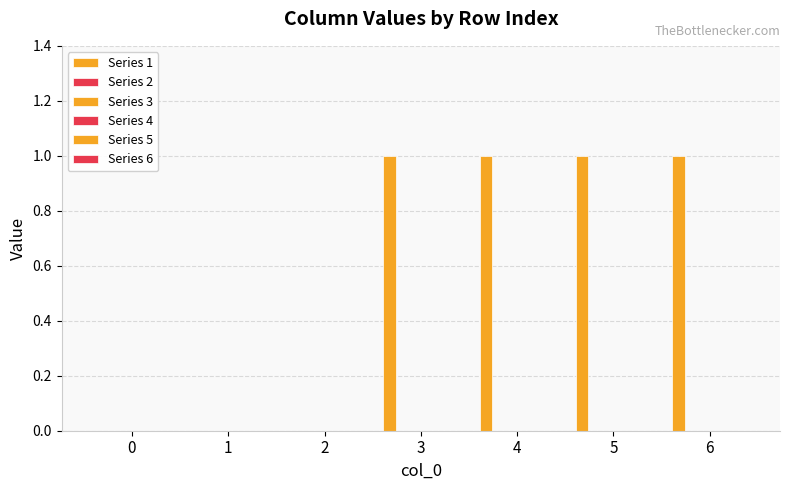

What is the maximum value shown in the chart?

1